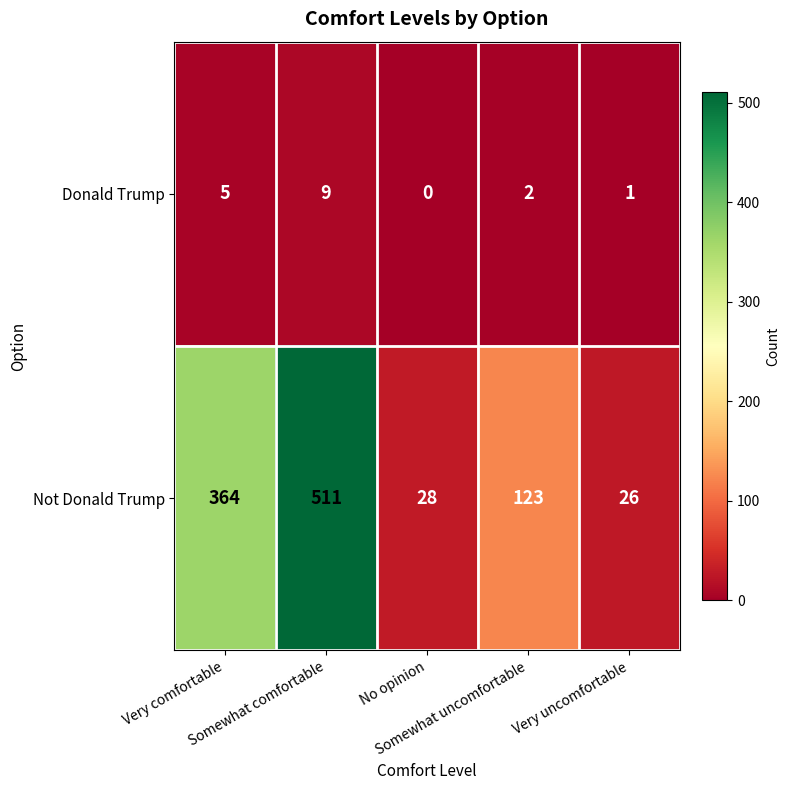

What is the average value of the Not Donald Trump series?

210